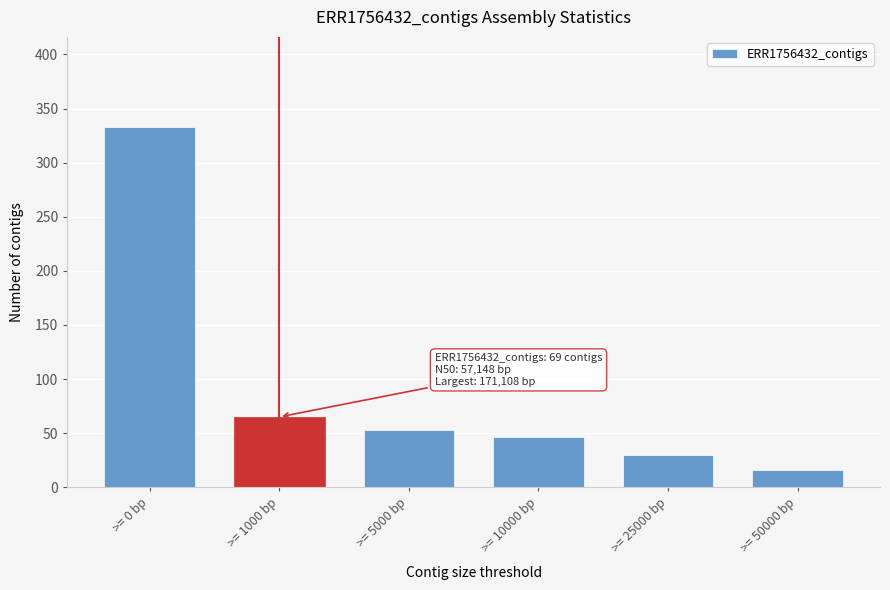

Reading right to left, extract all data points from this chart.

>= 50000 bp=16	>= 25000 bp=30	>= 10000 bp=46	>= 5000 bp=53	>= 1000 bp=65	>= 0 bp=333